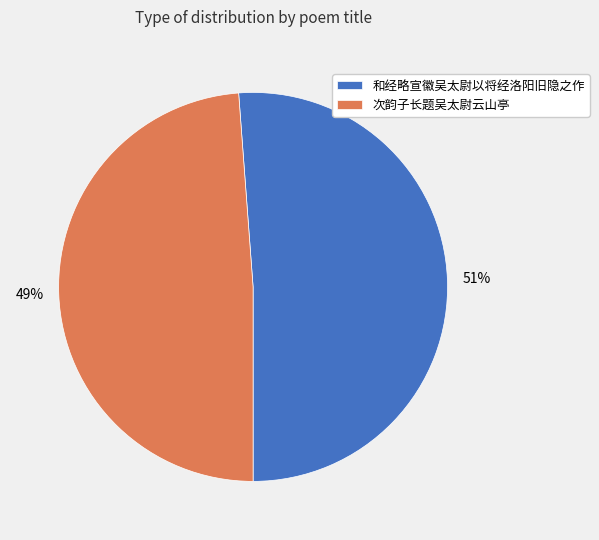

Which slice represents more than half of the pie?

和经略宣徽吴太尉以将经洛阳旧隐之作